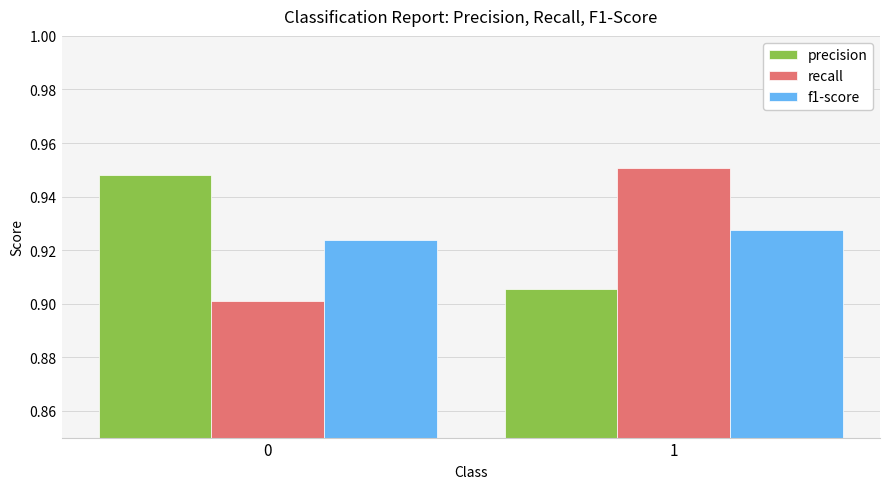

Rank the series by their maximum value, from highest to lowest.

recall, precision, f1-score